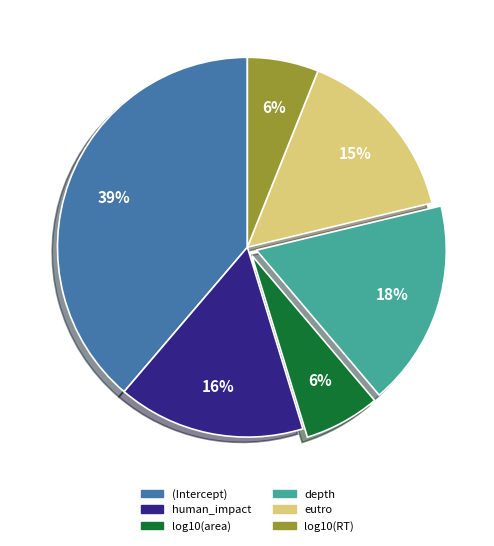

To the nearest percent, what is the difference between the largest and smallest slice percentages?

33%